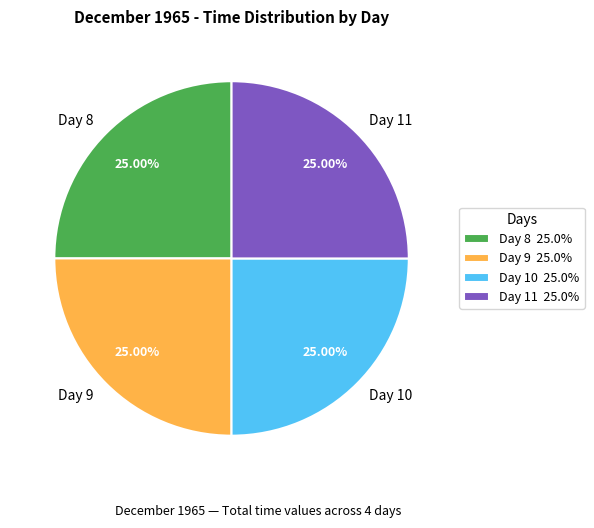

What is the ratio of the value at Day 9 to the value at Day 11?

1.0